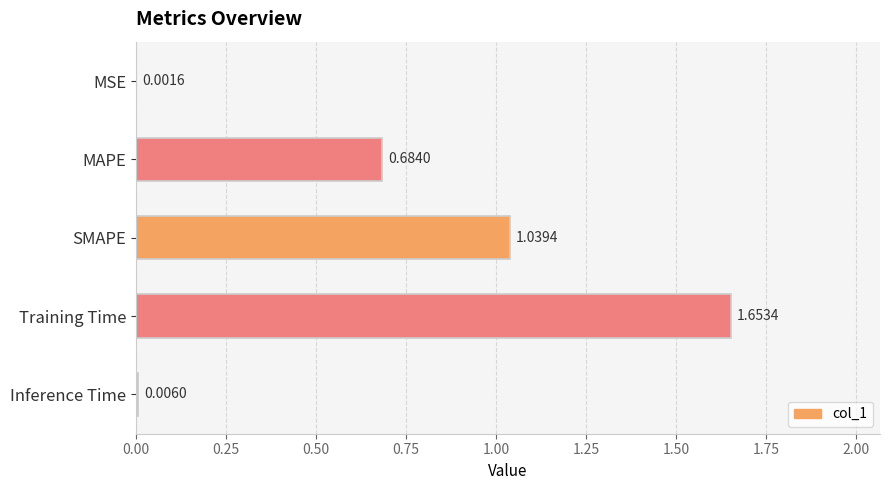

How many data points does each series have?

5